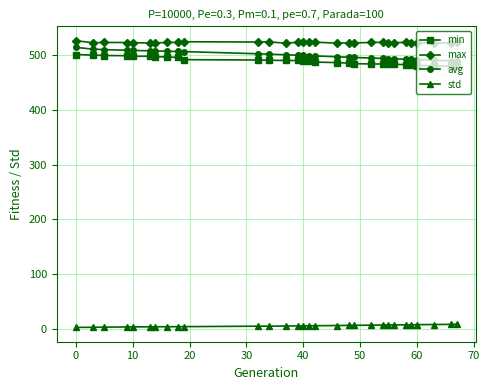

Which series has the widest spread of values?

avg